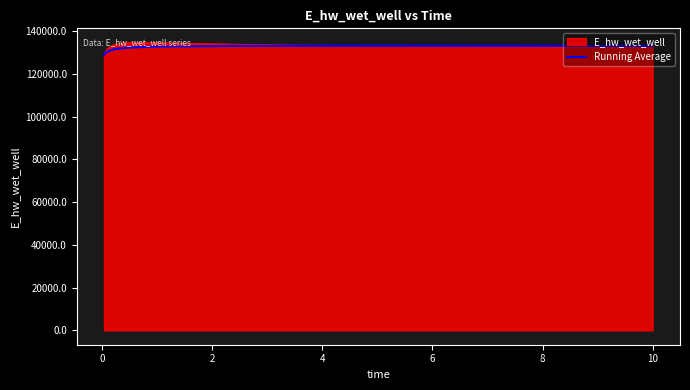

What is the greatest value displayed?

134686.4